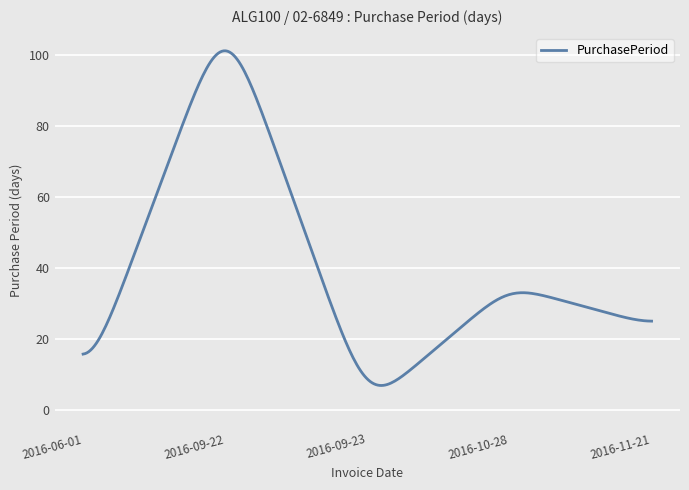

What is the smallest value displayed?

7.0